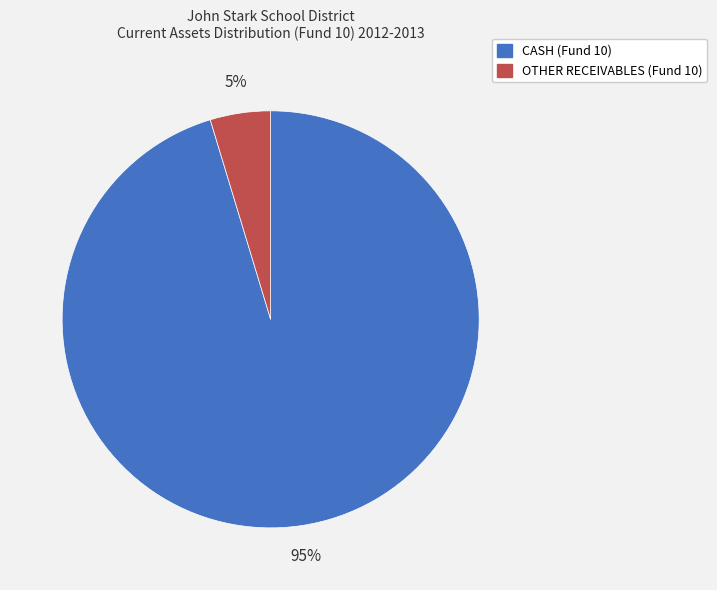

To the nearest percent, what is the average slice percentage?

50%